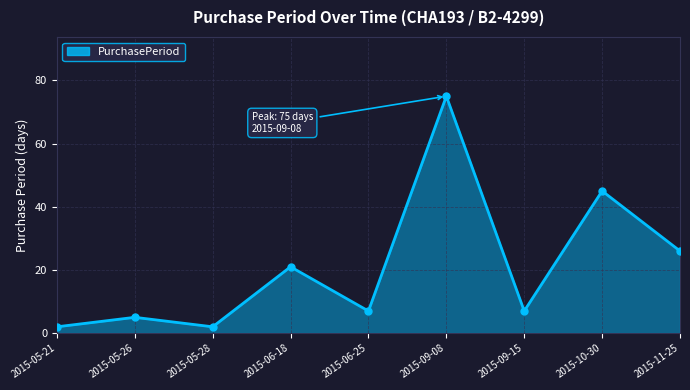

What is the label of the 1st point from the left?

2015-05-21